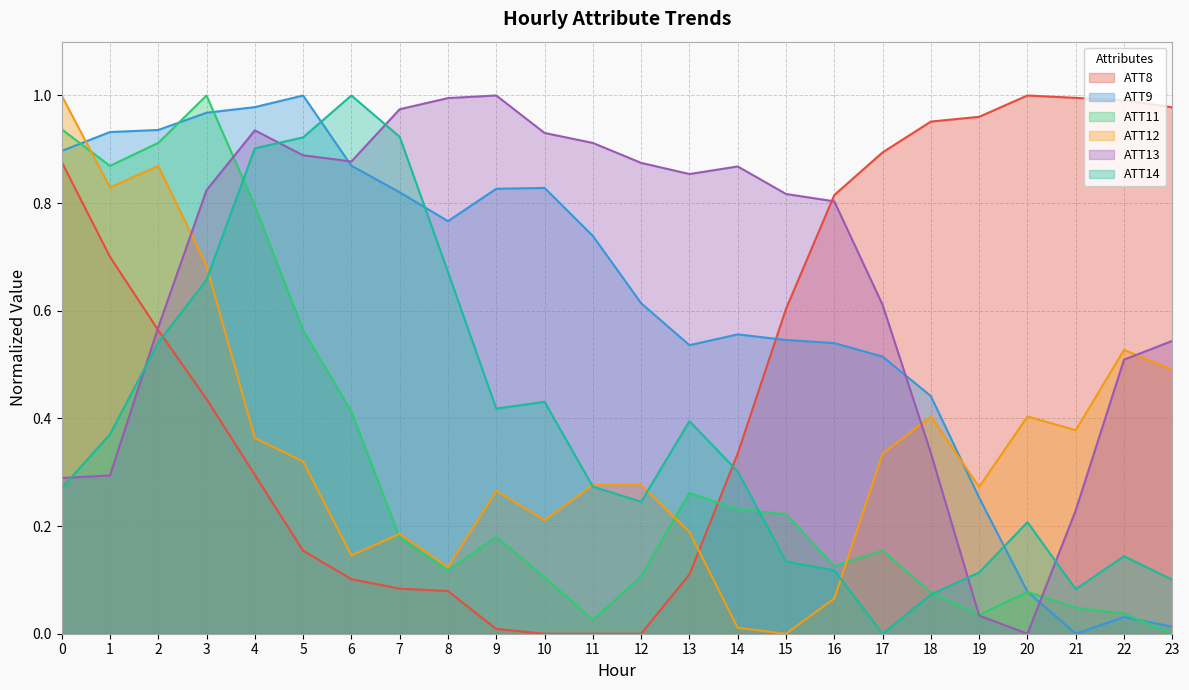

At how many categories does at least one series exceed 0?

24